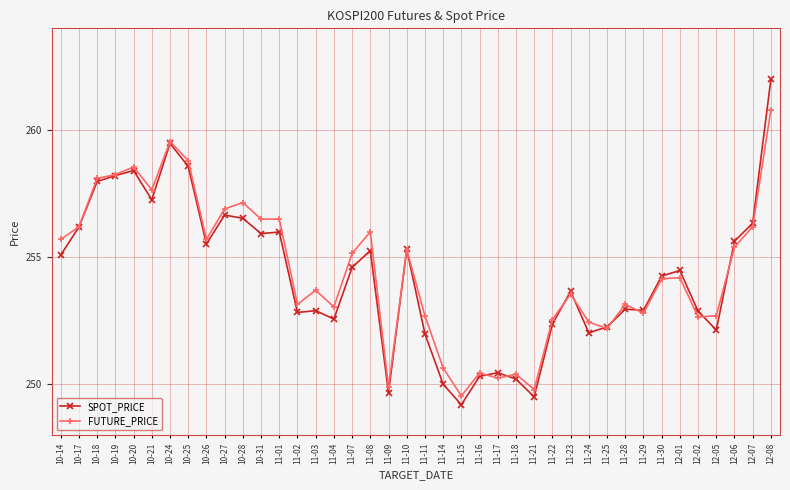

True or false: FUTURE_PRICE has more than 0 interior local peaks.

True